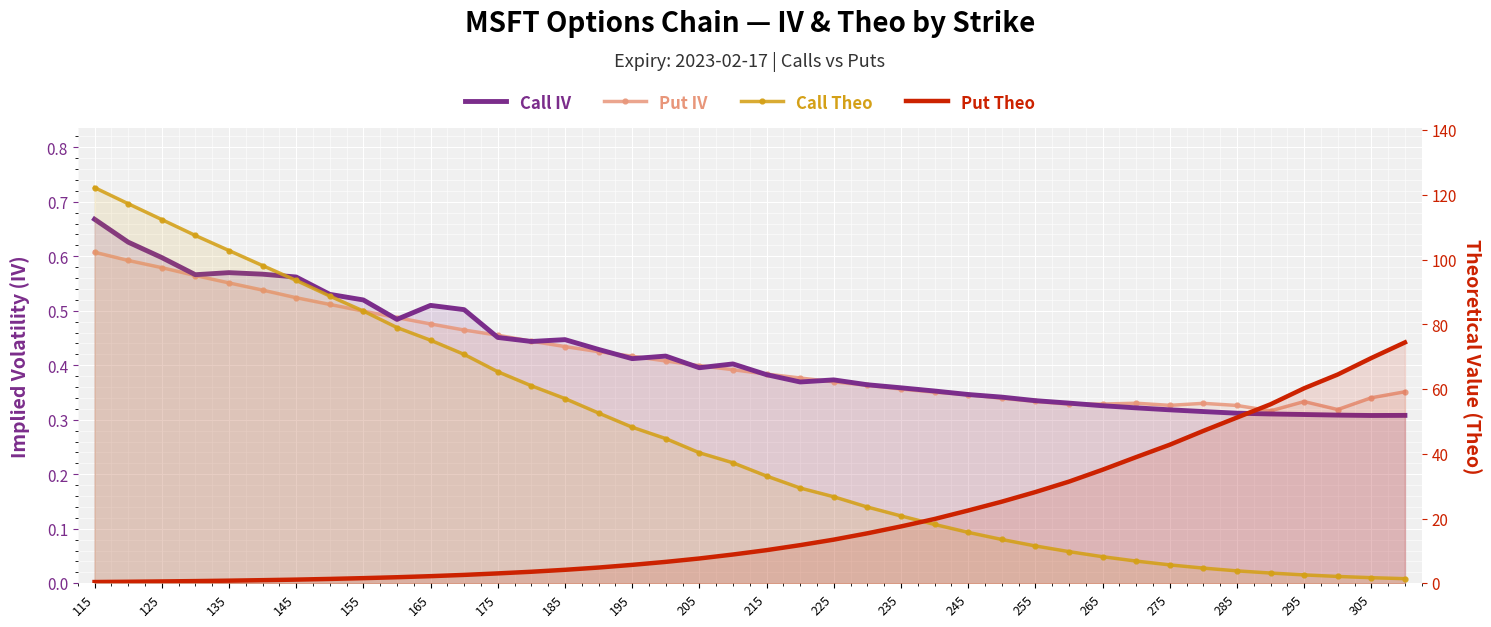

Rank the series by their maximum value, from lowest to highest.

Put IV, Call IV, Put Theo, Call Theo